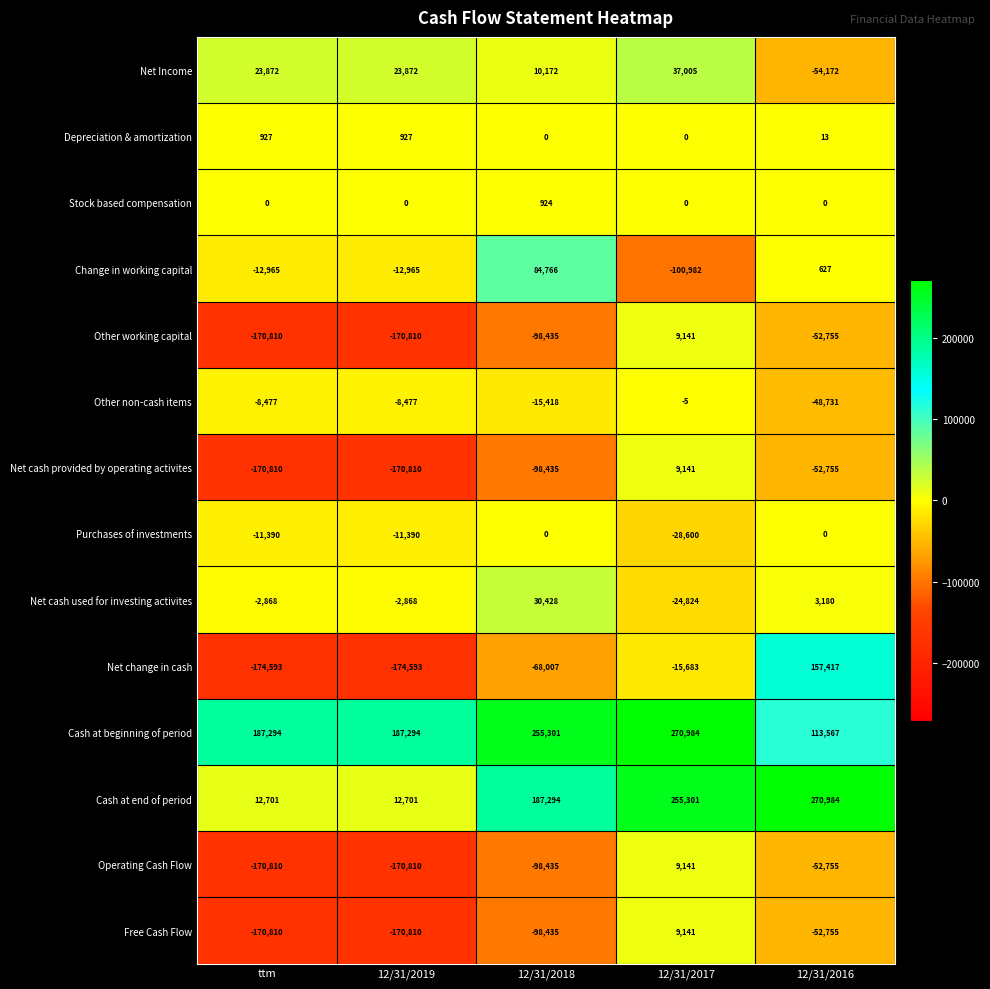

What is the sum of the Net cash used for investing activites values at 12/31/2018 and 12/31/2019?

27560